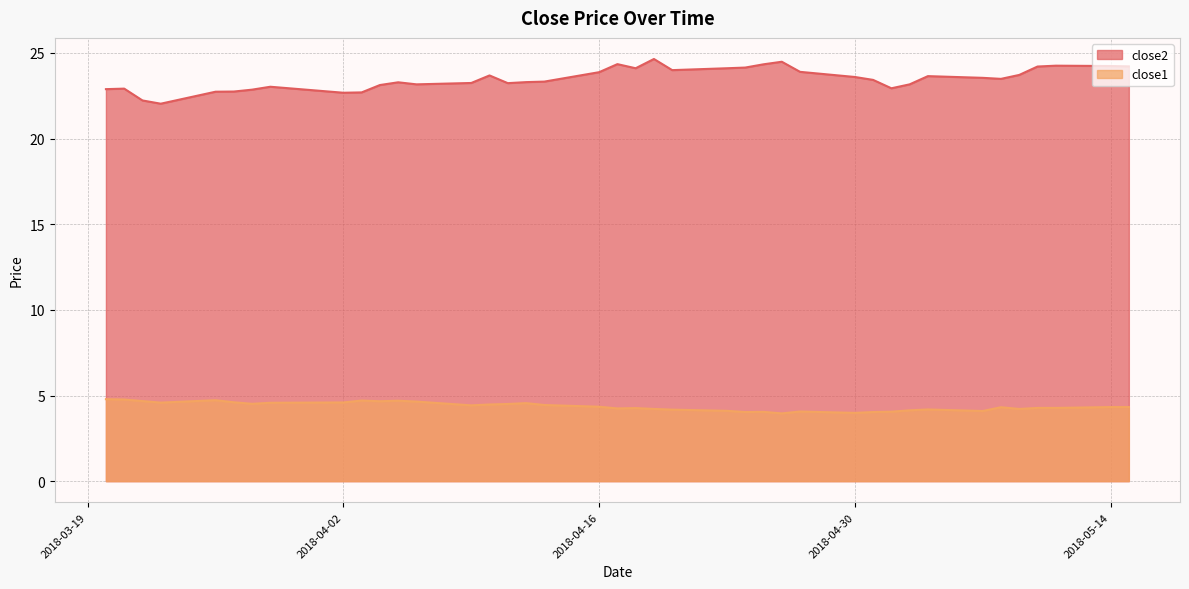

Reading left to right, transcribe all the data shown in this chart.

close2: 22.9	22.9	22.2	22.0	22.7	22.7	22.9	23.0	22.7	22.7	23.1	23.3	23.2	23.2	23.7	23.2	23.3	23.3	23.9	24.3	24.1	24.6	24.0	24.1	24.1	24.3	24.5	23.9	23.6	23.4	22.9	23.2	23.6	23.5	23.5	23.7	24.2	24.3	24.2	24.2
close1: 4.8	4.8	4.7	4.6	4.7	4.6	4.5	4.6	4.6	4.7	4.7	4.7	4.6	4.4	4.5	4.5	4.6	4.4	4.3	4.2	4.3	4.2	4.2	4.1	4.0	4.0	4.0	4.1	4.0	4.0	4.1	4.1	4.2	4.1	4.3	4.2	4.3	4.3	4.3	4.3